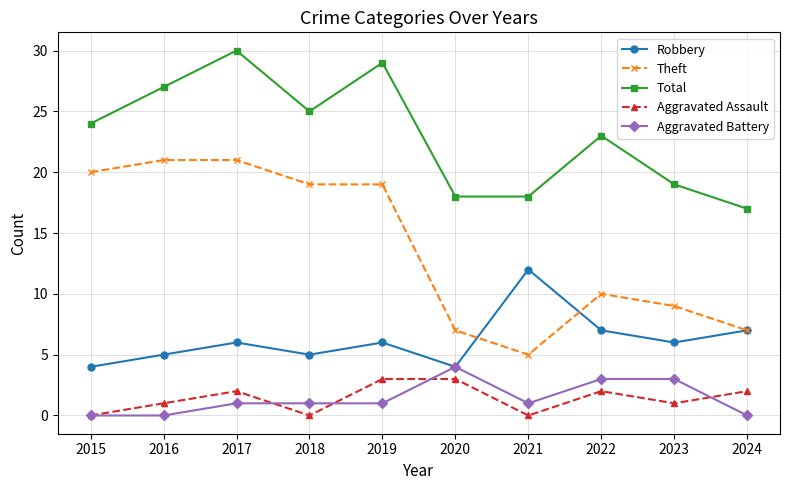

Reading left to right, extract all data points from this chart.

Robbery: 4	5	6	5	6	4	12	7	6	7
Theft: 20	21	21	19	19	7	5	10	9	7
Total: 24	27	30	25	29	18	18	23	19	17
Aggravated Assault: 0	1	2	0	3	3	0	2	1	2
Aggravated Battery: 0	0	1	1	1	4	1	3	3	0